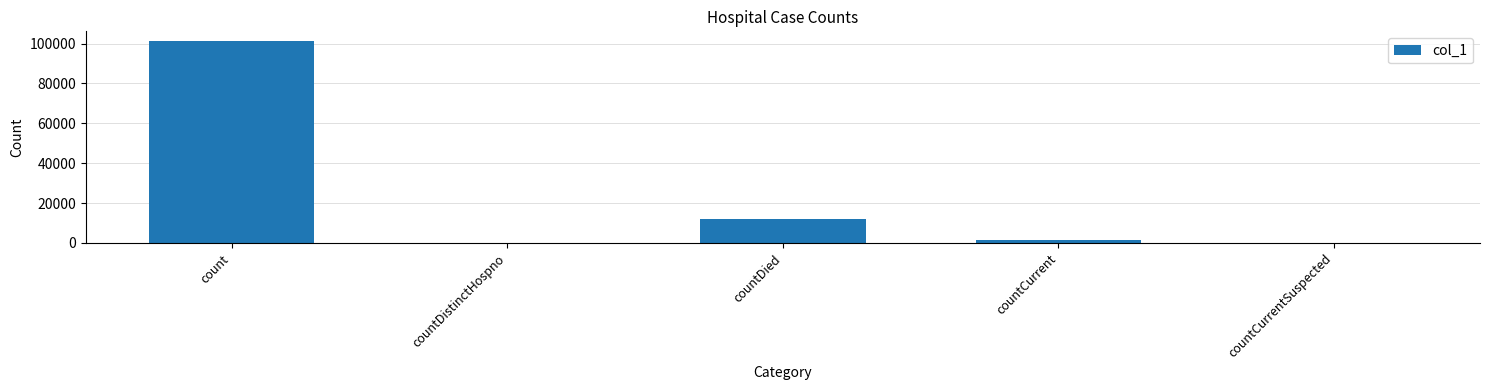

Reading left to right, what are all the values shown in this chart?

101065	0	12255	1337	0